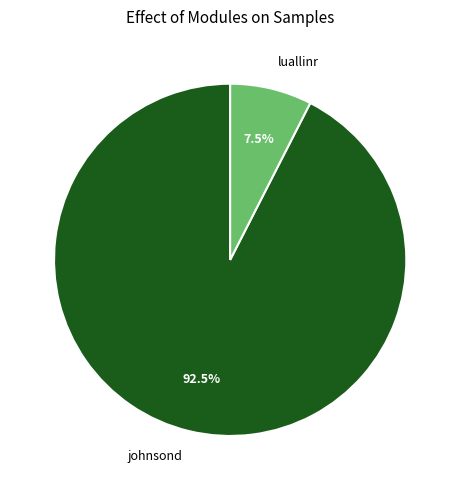

Is it true that luallinr is 1% of the pie?

False